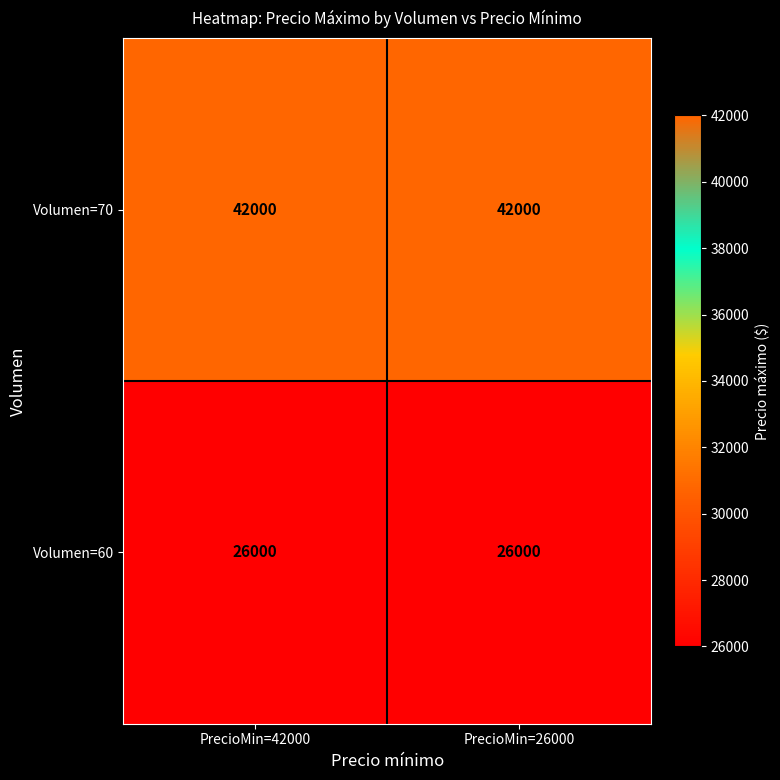

What is the sum of the Volumen=70 values at PrecioMin=42000 and PrecioMin=26000?

84000